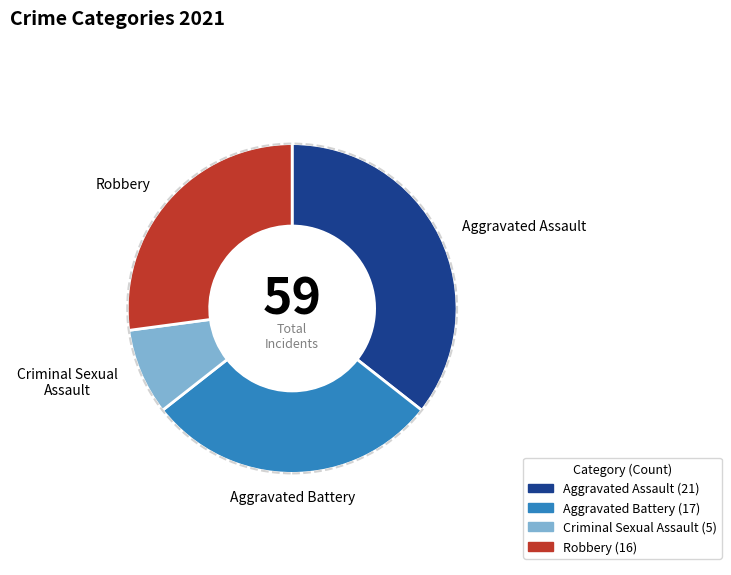

How many segments does this pie chart have?

4